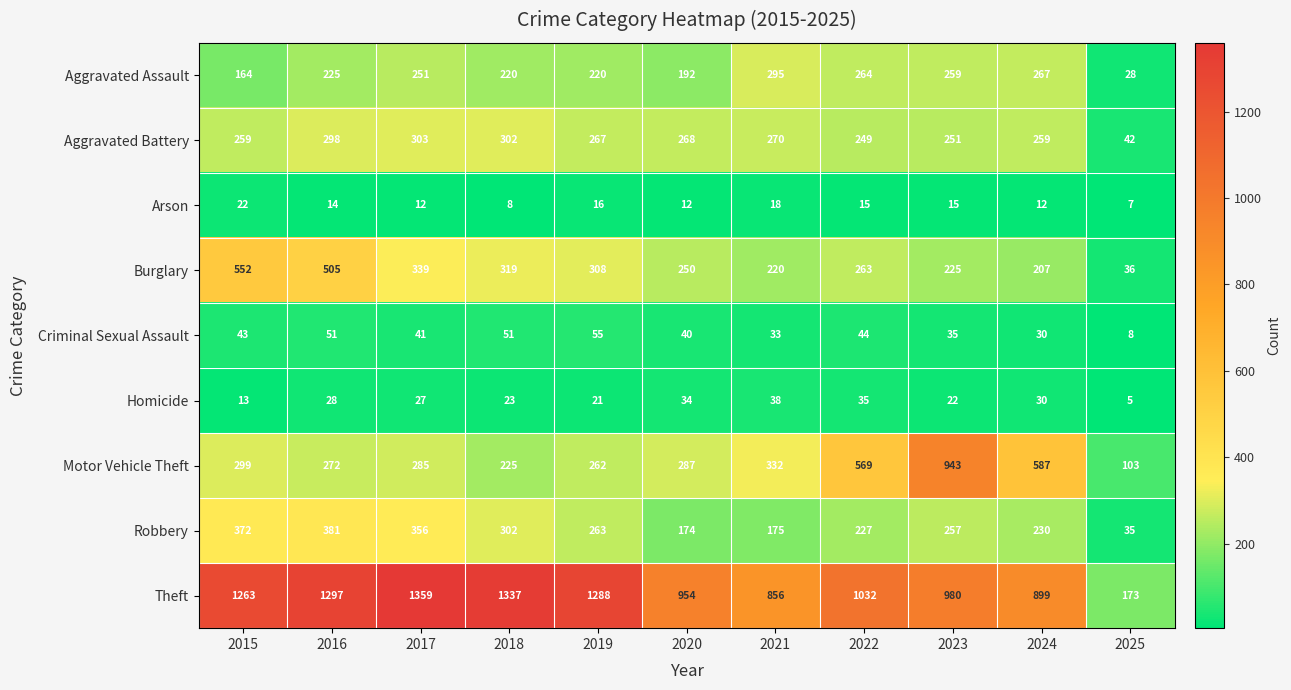

Count the number of data series in this chart.

9